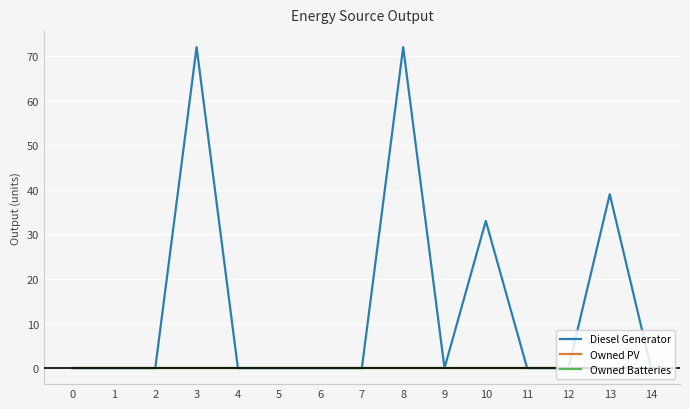

At which category does the chart reach its peak across all series?

3